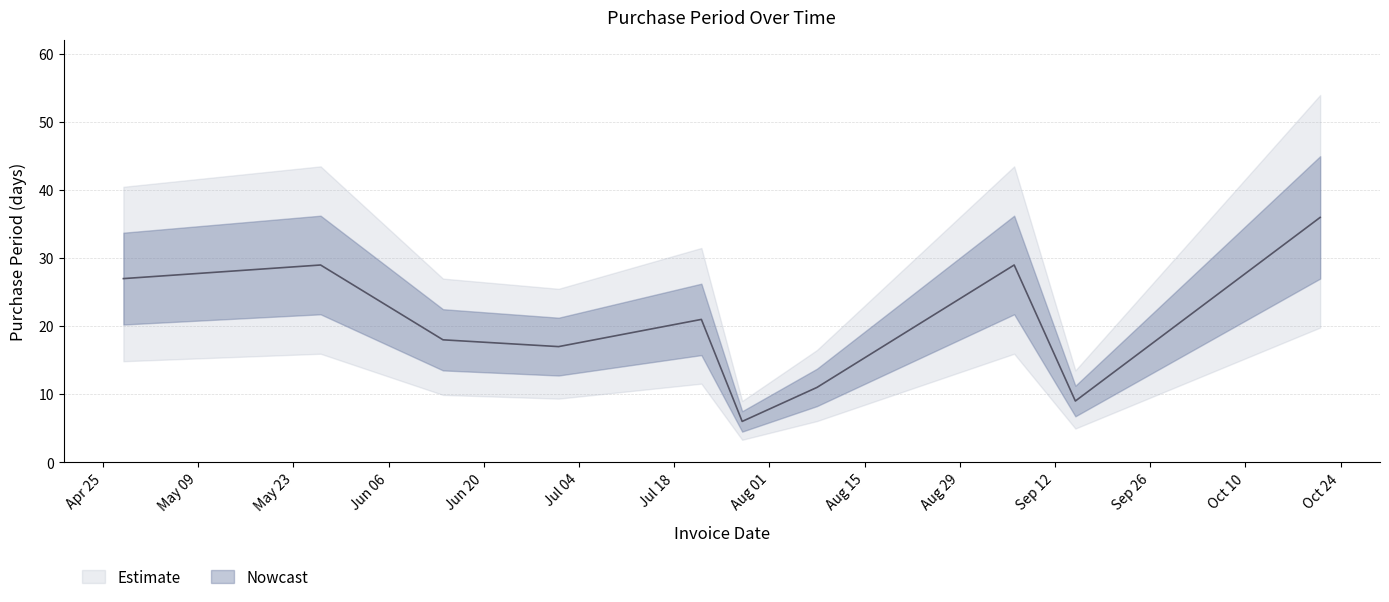

What is the value of the 2nd point from the left?

29